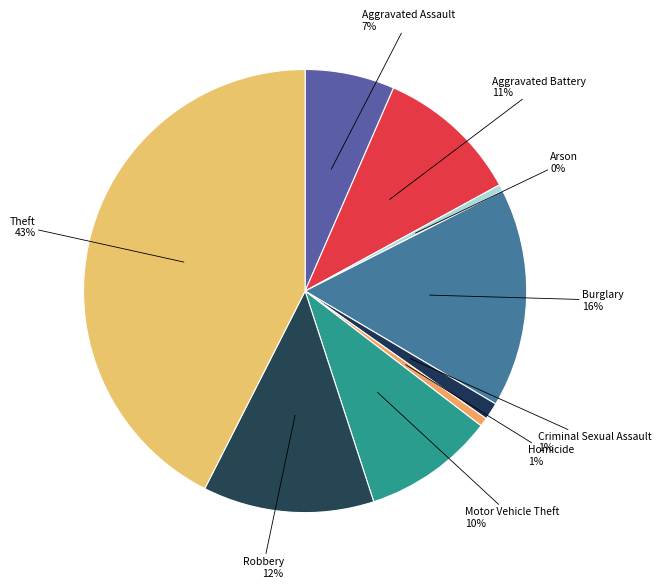

How many slices are in this pie chart?

9